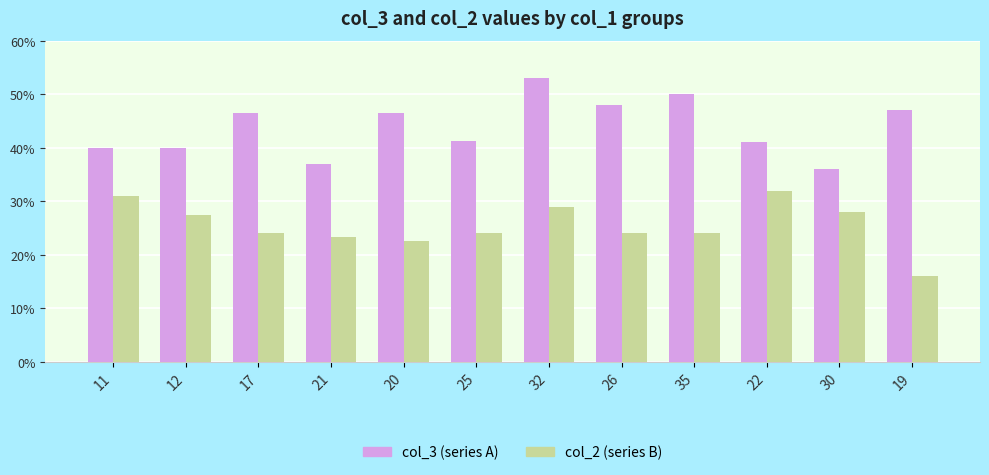

What is the label of the 11th bar from the right?

12